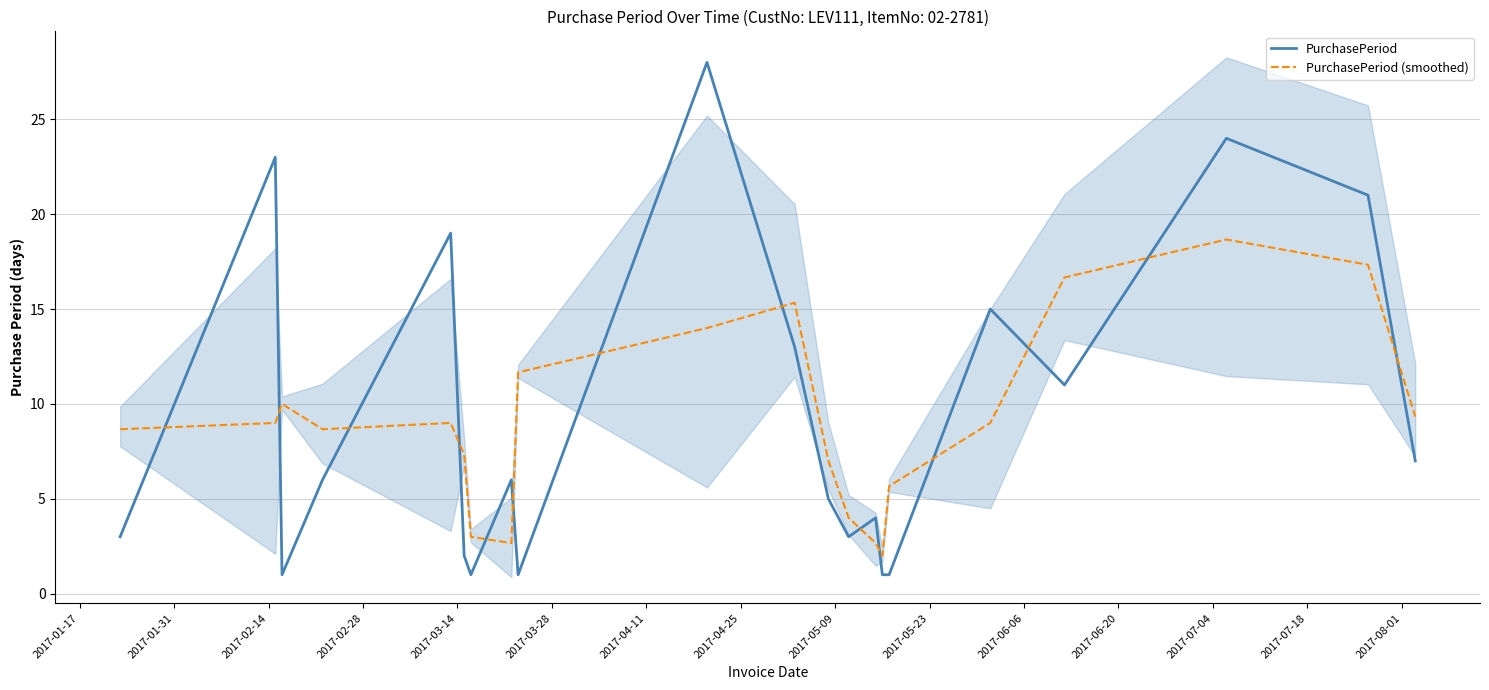

How many interior local peaks does the PurchasePeriod series have?

7